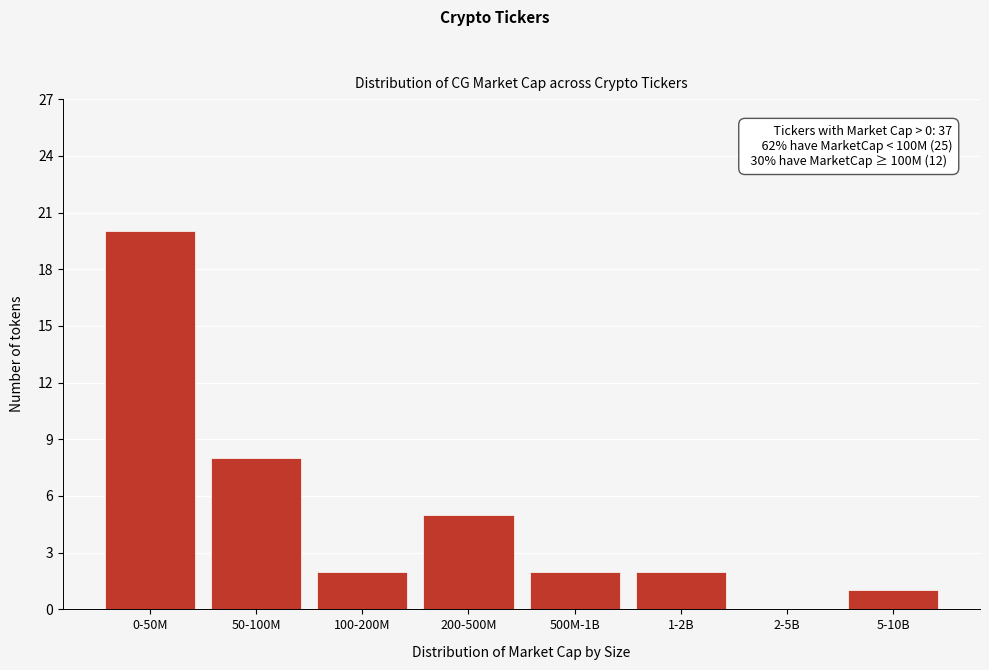

Reading right to left, list all the values displayed in this chart.

5-10B=1	2-5B=0	1-2B=2	500M-1B=2	200-500M=5	100-200M=2	50-100M=8	0-50M=20